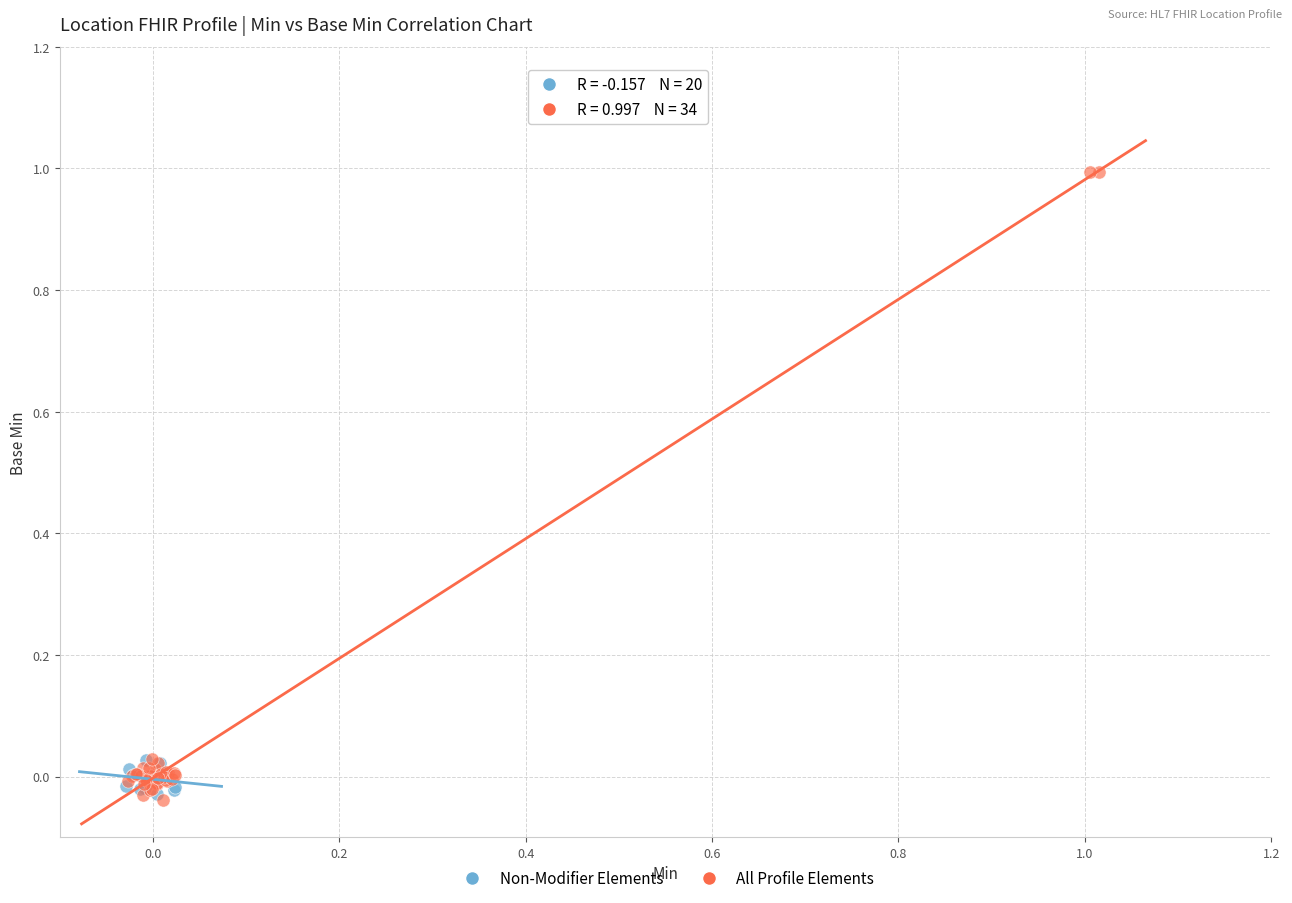

Which series has the widest spread of Y values?

All Profile Elements